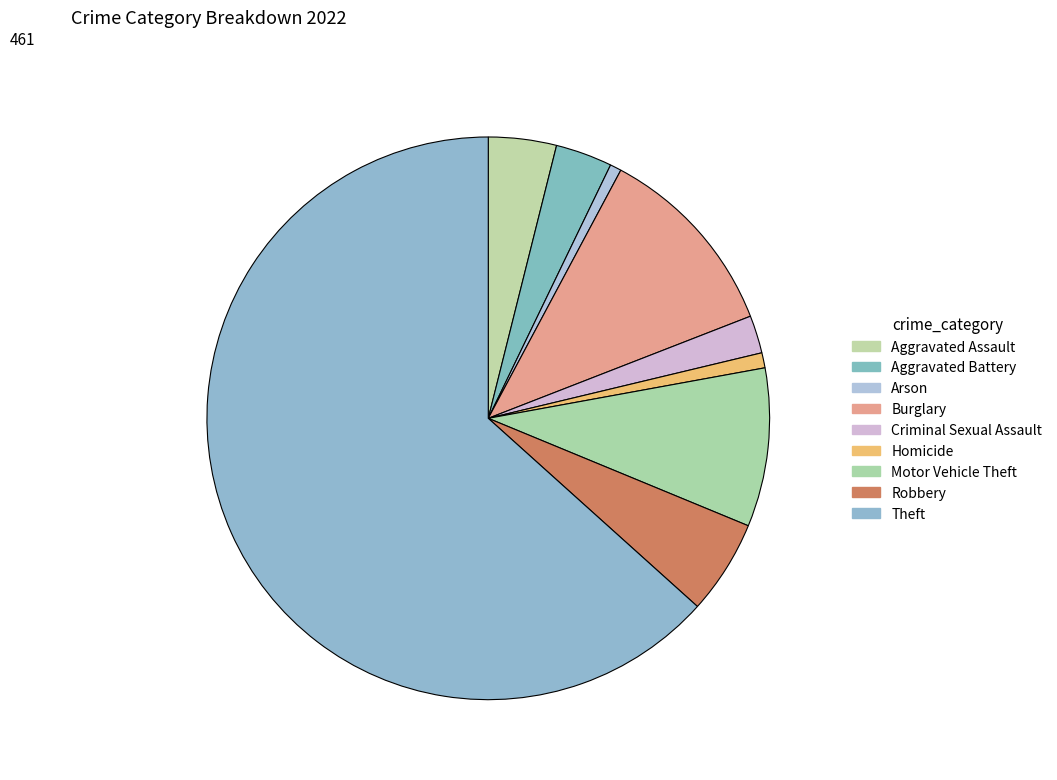

Do Homicide and Criminal Sexual Assault together represent more than half of the pie?

No